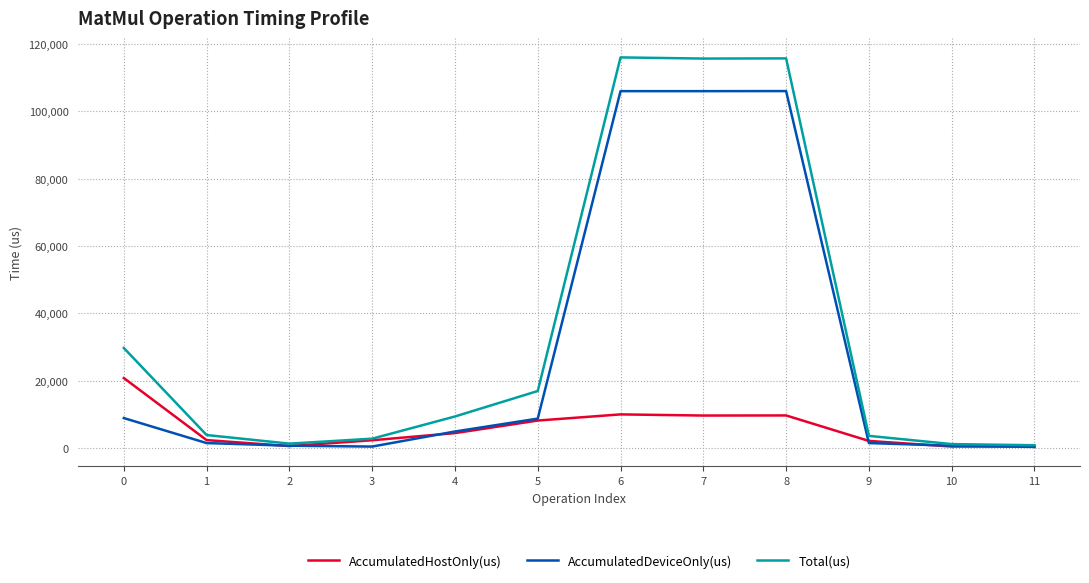

Which series has the widest spread of values?

Total(us)